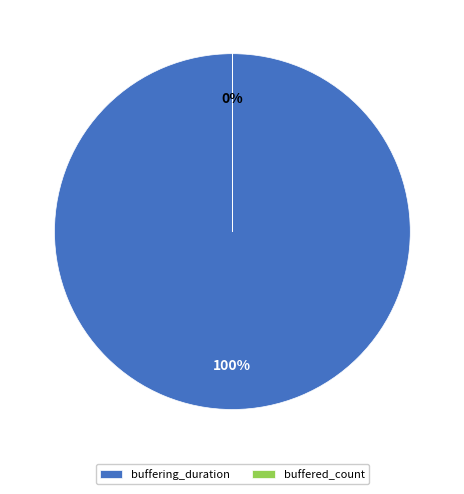

How many slices are in this pie chart?

2